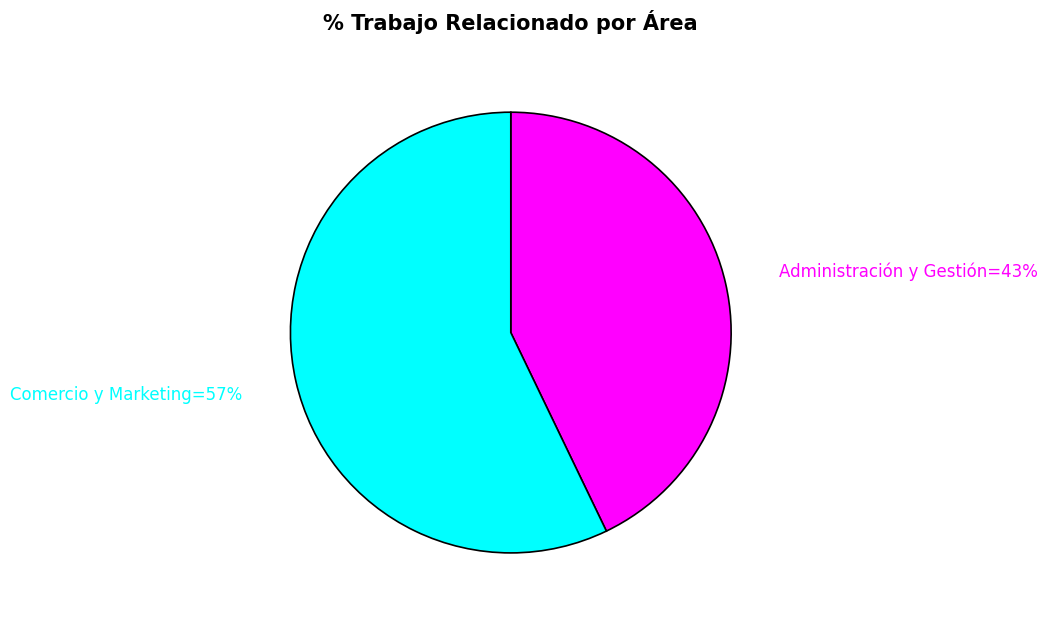

To the nearest percent, what is the average slice percentage?

50%